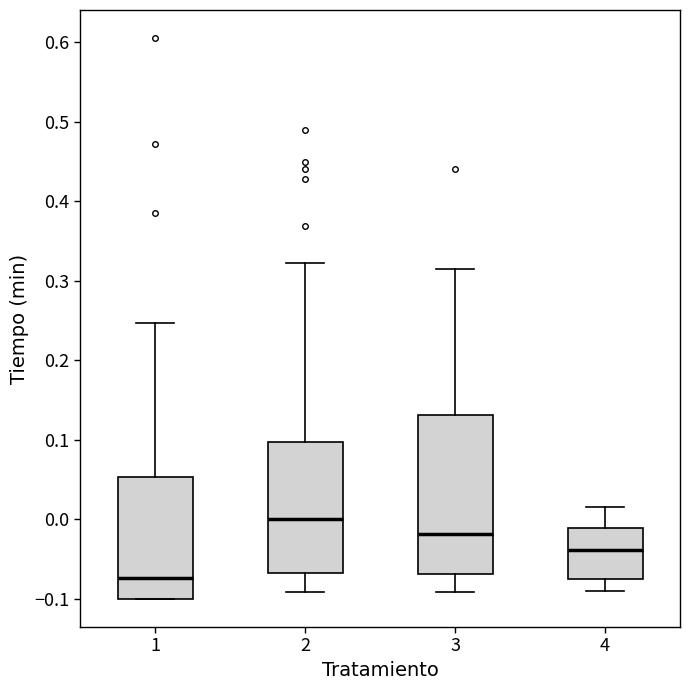

Comparing the boxes themselves (not the whiskers), which one is the tallest?

3